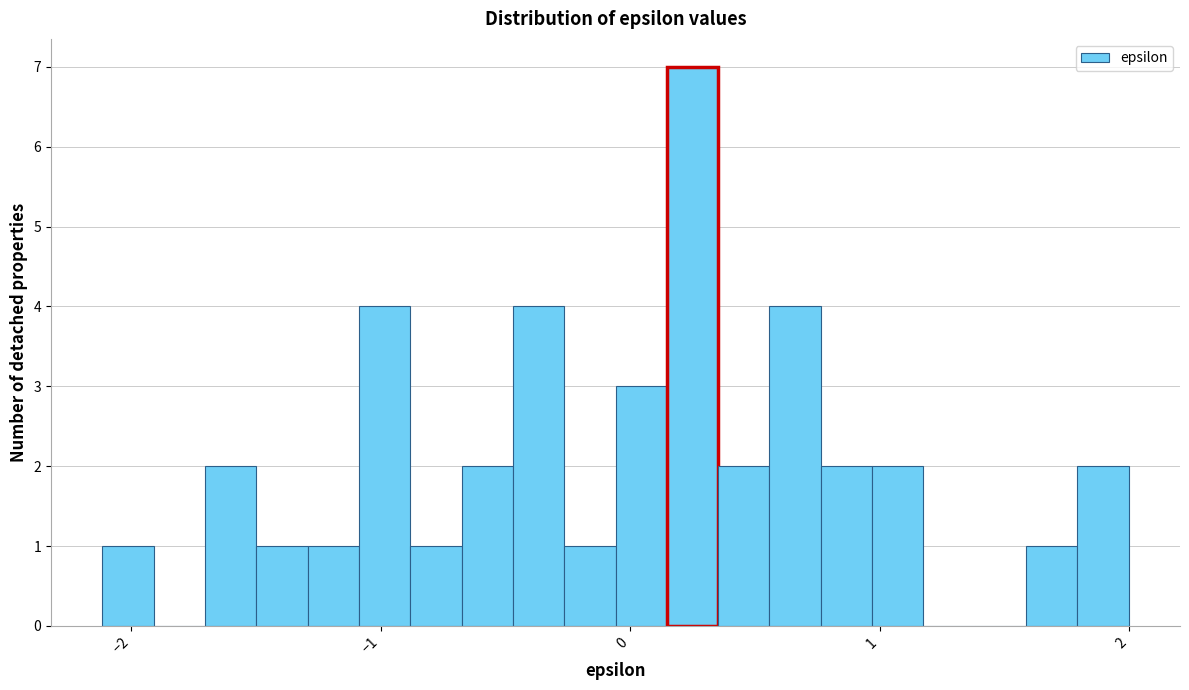

Around what value on the x-axis is the tallest bar? Give the approximate position of its centre, as read against the axis.

0.2